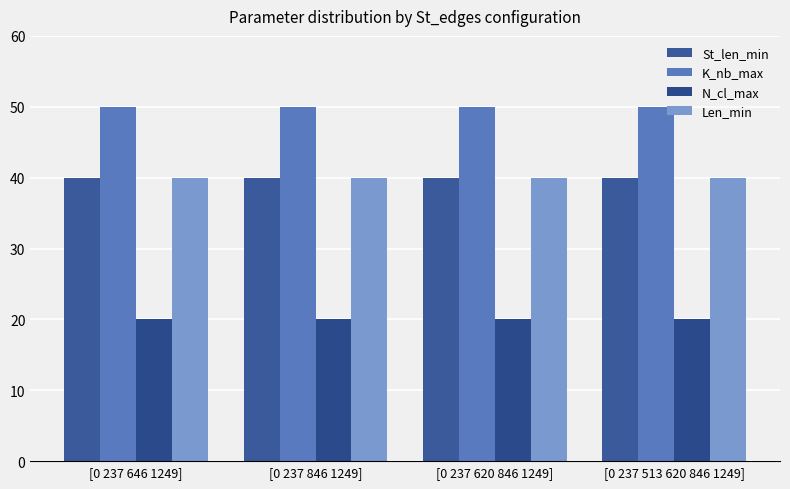

Between [0 237 620 846 1249] and [0 237 513 620 846 1249], which series saw the biggest shift?

St_len_min